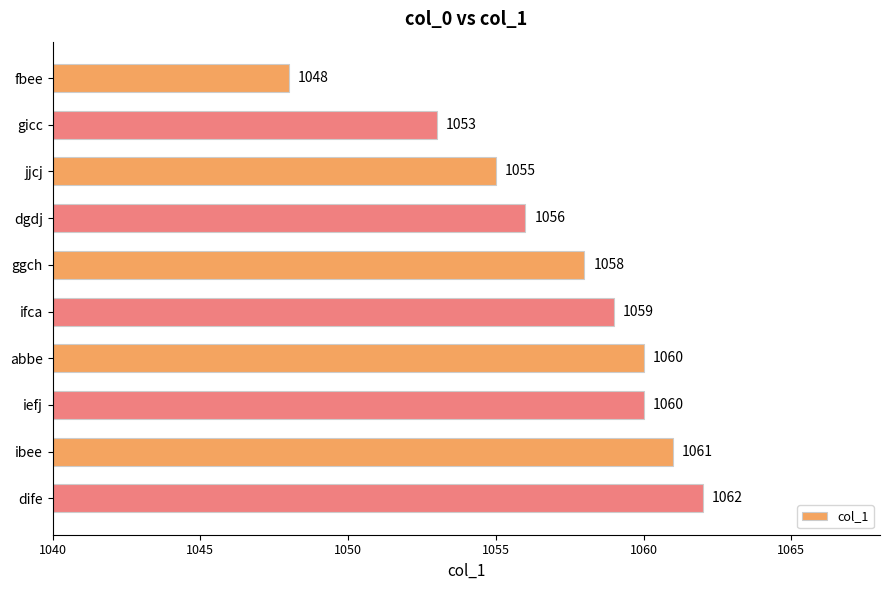

What is the maximum value shown in the chart?

1062